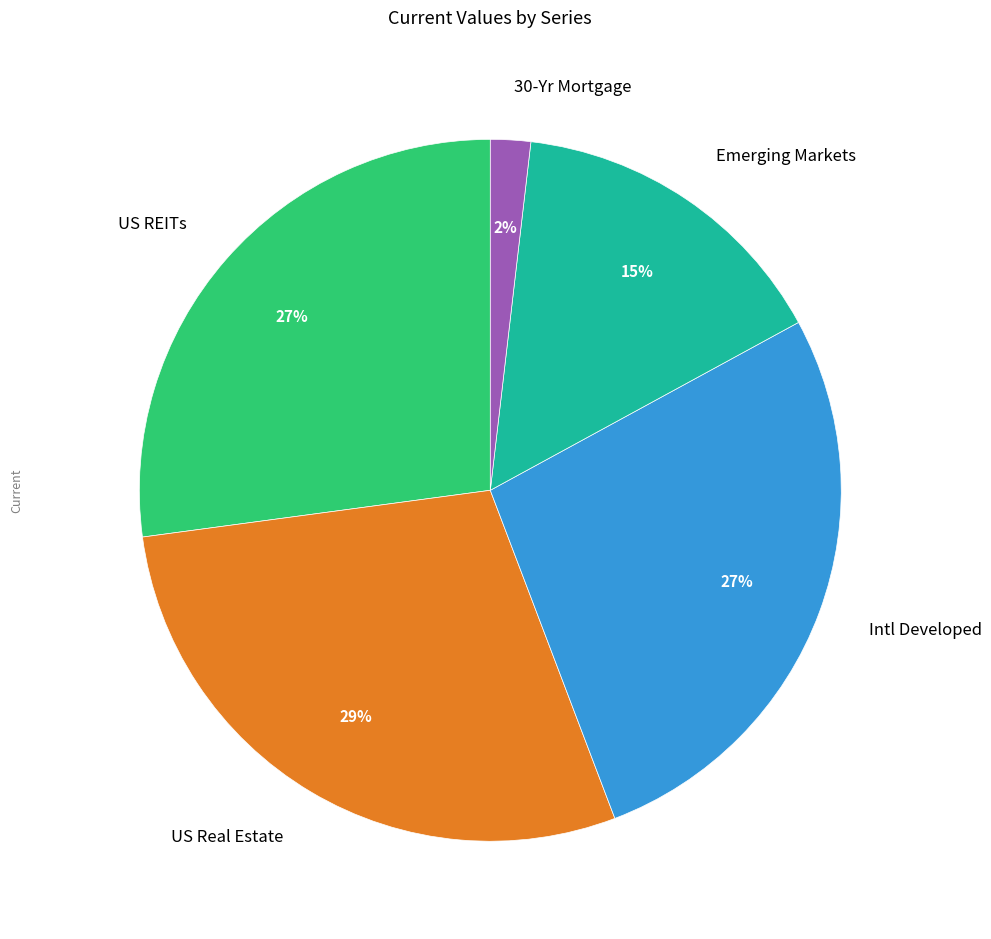

True or false: Emerging Markets accounts for 27% of the total.

False